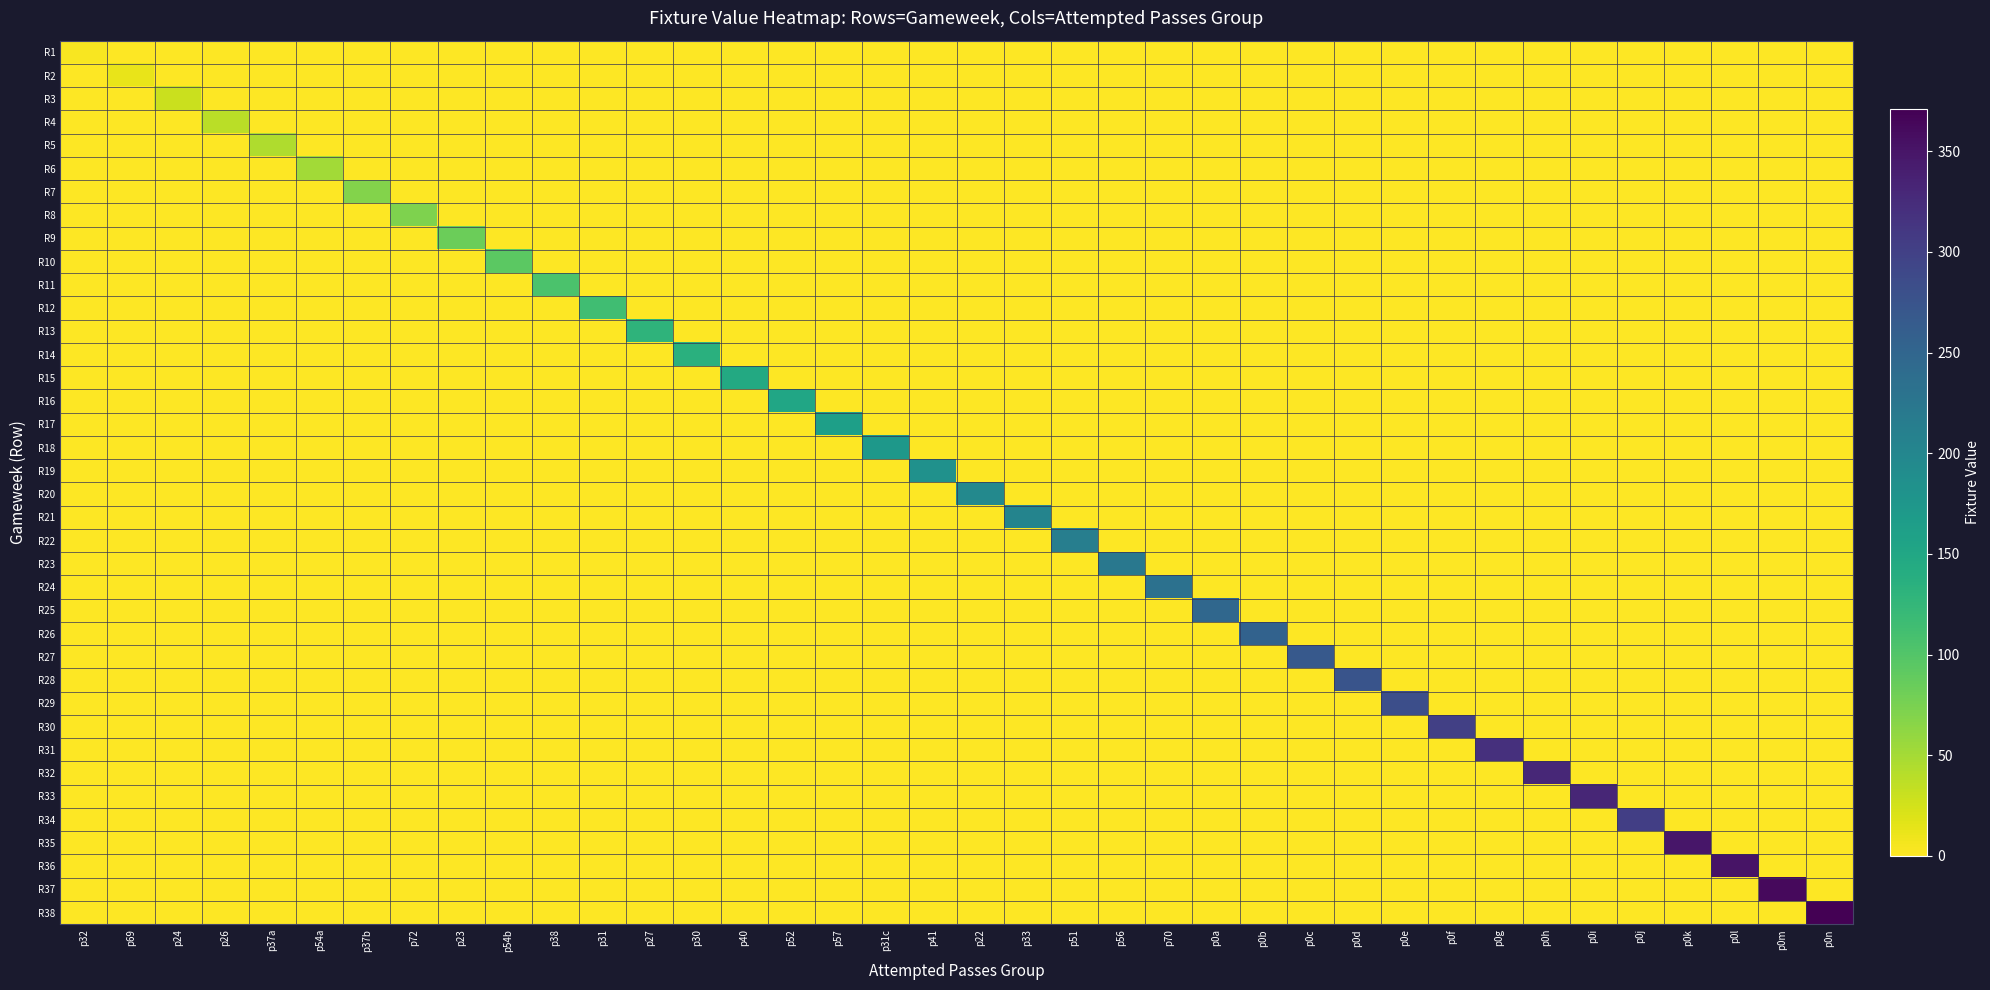

Reading left to right, extract all data points from this chart.

R1: p32=3	p69=0	p24=0	p26=0	p37a=0	p54a=0	p37b=0	p72=0	p23=0	p54b=0	p38=0	p31=0	p27=0	p30=0	p40=0	p52=0	p57=0	p31c=0	p41=0	p22=0	p33=0	p51=0	p56=0	p70=0	p0a=0	p0b=0	p0c=0	p0d=0	p0e=0	p0f=0	p0g=0	p0h=0	p0i=0	p0j=0	p0k=0	p0l=0	p0m=0	p0n=0
R2: p32=0	p69=12	p24=0	p26=0	p37a=0	p54a=0	p37b=0	p72=0	p23=0	p54b=0	p38=0	p31=0	p27=0	p30=0	p40=0	p52=0	p57=0	p31c=0	p41=0	p22=0	p33=0	p51=0	p56=0	p70=0	p0a=0	p0b=0	p0c=0	p0d=0	p0e=0	p0f=0	p0g=0	p0h=0	p0i=0	p0j=0	p0k=0	p0l=0	p0m=0	p0n=0
R3: p32=0	p69=0	p24=29	p26=0	p37a=0	p54a=0	p37b=0	p72=0	p23=0	p54b=0	p38=0	p31=0	p27=0	p30=0	p40=0	p52=0	p57=0	p31c=0	p41=0	p22=0	p33=0	p51=0	p56=0	p70=0	p0a=0	p0b=0	p0c=0	p0d=0	p0e=0	p0f=0	p0g=0	p0h=0	p0i=0	p0j=0	p0k=0	p0l=0	p0m=0	p0n=0
R4: p32=0	p69=0	p24=0	p26=38	p37a=0	p54a=0	p37b=0	p72=0	p23=0	p54b=0	p38=0	p31=0	p27=0	p30=0	p40=0	p52=0	p57=0	p31c=0	p41=0	p22=0	p33=0	p51=0	p56=0	p70=0	p0a=0	p0b=0	p0c=0	p0d=0	p0e=0	p0f=0	p0g=0	p0h=0	p0i=0	p0j=0	p0k=0	p0l=0	p0m=0	p0n=0
R5: p32=0	p69=0	p24=0	p26=0	p37a=44	p54a=0	p37b=0	p72=0	p23=0	p54b=0	p38=0	p31=0	p27=0	p30=0	p40=0	p52=0	p57=0	p31c=0	p41=0	p22=0	p33=0	p51=0	p56=0	p70=0	p0a=0	p0b=0	p0c=0	p0d=0	p0e=0	p0f=0	p0g=0	p0h=0	p0i=0	p0j=0	p0k=0	p0l=0	p0m=0	p0n=0
R6: p32=0	p69=0	p24=0	p26=0	p37a=0	p54a=51	p37b=0	p72=0	p23=0	p54b=0	p38=0	p31=0	p27=0	p30=0	p40=0	p52=0	p57=0	p31c=0	p41=0	p22=0	p33=0	p51=0	p56=0	p70=0	p0a=0	p0b=0	p0c=0	p0d=0	p0e=0	p0f=0	p0g=0	p0h=0	p0i=0	p0j=0	p0k=0	p0l=0	p0m=0	p0n=0
R7: p32=0	p69=0	p24=0	p26=0	p37a=0	p54a=0	p37b=69	p72=0	p23=0	p54b=0	p38=0	p31=0	p27=0	p30=0	p40=0	p52=0	p57=0	p31c=0	p41=0	p22=0	p33=0	p51=0	p56=0	p70=0	p0a=0	p0b=0	p0c=0	p0d=0	p0e=0	p0f=0	p0g=0	p0h=0	p0i=0	p0j=0	p0k=0	p0l=0	p0m=0	p0n=0
R8: p32=0	p69=0	p24=0	p26=0	p37a=0	p54a=0	p37b=0	p72=72	p23=0	p54b=0	p38=0	p31=0	p27=0	p30=0	p40=0	p52=0	p57=0	p31c=0	p41=0	p22=0	p33=0	p51=0	p56=0	p70=0	p0a=0	p0b=0	p0c=0	p0d=0	p0e=0	p0f=0	p0g=0	p0h=0	p0i=0	p0j=0	p0k=0	p0l=0	p0m=0	p0n=0
R9: p32=0	p69=0	p24=0	p26=0	p37a=0	p54a=0	p37b=0	p72=0	p23=84	p54b=0	p38=0	p31=0	p27=0	p30=0	p40=0	p52=0	p57=0	p31c=0	p41=0	p22=0	p33=0	p51=0	p56=0	p70=0	p0a=0	p0b=0	p0c=0	p0d=0	p0e=0	p0f=0	p0g=0	p0h=0	p0i=0	p0j=0	p0k=0	p0l=0	p0m=0	p0n=0
R10: p32=0	p69=0	p24=0	p26=0	p37a=0	p54a=0	p37b=0	p72=0	p23=0	p54b=94	p38=0	p31=0	p27=0	p30=0	p40=0	p52=0	p57=0	p31c=0	p41=0	p22=0	p33=0	p51=0	p56=0	p70=0	p0a=0	p0b=0	p0c=0	p0d=0	p0e=0	p0f=0	p0g=0	p0h=0	p0i=0	p0j=0	p0k=0	p0l=0	p0m=0	p0n=0
R11: p32=0	p69=0	p24=0	p26=0	p37a=0	p54a=0	p37b=0	p72=0	p23=0	p54b=0	p38=105	p31=0	p27=0	p30=0	p40=0	p52=0	p57=0	p31c=0	p41=0	p22=0	p33=0	p51=0	p56=0	p70=0	p0a=0	p0b=0	p0c=0	p0d=0	p0e=0	p0f=0	p0g=0	p0h=0	p0i=0	p0j=0	p0k=0	p0l=0	p0m=0	p0n=0
R12: p32=0	p69=0	p24=0	p26=0	p37a=0	p54a=0	p37b=0	p72=0	p23=0	p54b=0	p38=0	p31=114	p27=0	p30=0	p40=0	p52=0	p57=0	p31c=0	p41=0	p22=0	p33=0	p51=0	p56=0	p70=0	p0a=0	p0b=0	p0c=0	p0d=0	p0e=0	p0f=0	p0g=0	p0h=0	p0i=0	p0j=0	p0k=0	p0l=0	p0m=0	p0n=0
R13: p32=0	p69=0	p24=0	p26=0	p37a=0	p54a=0	p37b=0	p72=0	p23=0	p54b=0	p38=0	p31=0	p27=130	p30=0	p40=0	p52=0	p57=0	p31c=0	p41=0	p22=0	p33=0	p51=0	p56=0	p70=0	p0a=0	p0b=0	p0c=0	p0d=0	p0e=0	p0f=0	p0g=0	p0h=0	p0i=0	p0j=0	p0k=0	p0l=0	p0m=0	p0n=0
R14: p32=0	p69=0	p24=0	p26=0	p37a=0	p54a=0	p37b=0	p72=0	p23=0	p54b=0	p38=0	p31=0	p27=0	p30=136	p40=0	p52=0	p57=0	p31c=0	p41=0	p22=0	p33=0	p51=0	p56=0	p70=0	p0a=0	p0b=0	p0c=0	p0d=0	p0e=0	p0f=0	p0g=0	p0h=0	p0i=0	p0j=0	p0k=0	p0l=0	p0m=0	p0n=0
R15: p32=0	p69=0	p24=0	p26=0	p37a=0	p54a=0	p37b=0	p72=0	p23=0	p54b=0	p38=0	p31=0	p27=0	p30=0	p40=146	p52=0	p57=0	p31c=0	p41=0	p22=0	p33=0	p51=0	p56=0	p70=0	p0a=0	p0b=0	p0c=0	p0d=0	p0e=0	p0f=0	p0g=0	p0h=0	p0i=0	p0j=0	p0k=0	p0l=0	p0m=0	p0n=0
R16: p32=0	p69=0	p24=0	p26=0	p37a=0	p54a=0	p37b=0	p72=0	p23=0	p54b=0	p38=0	p31=0	p27=0	p30=0	p40=0	p52=151	p57=0	p31c=0	p41=0	p22=0	p33=0	p51=0	p56=0	p70=0	p0a=0	p0b=0	p0c=0	p0d=0	p0e=0	p0f=0	p0g=0	p0h=0	p0i=0	p0j=0	p0k=0	p0l=0	p0m=0	p0n=0
R17: p32=0	p69=0	p24=0	p26=0	p37a=0	p54a=0	p37b=0	p72=0	p23=0	p54b=0	p38=0	p31=0	p27=0	p30=0	p40=0	p52=0	p57=161	p31c=0	p41=0	p22=0	p33=0	p51=0	p56=0	p70=0	p0a=0	p0b=0	p0c=0	p0d=0	p0e=0	p0f=0	p0g=0	p0h=0	p0i=0	p0j=0	p0k=0	p0l=0	p0m=0	p0n=0
R18: p32=0	p69=0	p24=0	p26=0	p37a=0	p54a=0	p37b=0	p72=0	p23=0	p54b=0	p38=0	p31=0	p27=0	p30=0	p40=0	p52=0	p57=0	p31c=173	p41=0	p22=0	p33=0	p51=0	p56=0	p70=0	p0a=0	p0b=0	p0c=0	p0d=0	p0e=0	p0f=0	p0g=0	p0h=0	p0i=0	p0j=0	p0k=0	p0l=0	p0m=0	p0n=0
R19: p32=0	p69=0	p24=0	p26=0	p37a=0	p54a=0	p37b=0	p72=0	p23=0	p54b=0	p38=0	p31=0	p27=0	p30=0	p40=0	p52=0	p57=0	p31c=0	p41=183	p22=0	p33=0	p51=0	p56=0	p70=0	p0a=0	p0b=0	p0c=0	p0d=0	p0e=0	p0f=0	p0g=0	p0h=0	p0i=0	p0j=0	p0k=0	p0l=0	p0m=0	p0n=0
R20: p32=0	p69=0	p24=0	p26=0	p37a=0	p54a=0	p37b=0	p72=0	p23=0	p54b=0	p38=0	p31=0	p27=0	p30=0	p40=0	p52=0	p57=0	p31c=0	p41=0	p22=196	p33=0	p51=0	p56=0	p70=0	p0a=0	p0b=0	p0c=0	p0d=0	p0e=0	p0f=0	p0g=0	p0h=0	p0i=0	p0j=0	p0k=0	p0l=0	p0m=0	p0n=0
R21: p32=0	p69=0	p24=0	p26=0	p37a=0	p54a=0	p37b=0	p72=0	p23=0	p54b=0	p38=0	p31=0	p27=0	p30=0	p40=0	p52=0	p57=0	p31c=0	p41=0	p22=0	p33=204	p51=0	p56=0	p70=0	p0a=0	p0b=0	p0c=0	p0d=0	p0e=0	p0f=0	p0g=0	p0h=0	p0i=0	p0j=0	p0k=0	p0l=0	p0m=0	p0n=0
R22: p32=0	p69=0	p24=0	p26=0	p37a=0	p54a=0	p37b=0	p72=0	p23=0	p54b=0	p38=0	p31=0	p27=0	p30=0	p40=0	p52=0	p57=0	p31c=0	p41=0	p22=0	p33=0	p51=213	p56=0	p70=0	p0a=0	p0b=0	p0c=0	p0d=0	p0e=0	p0f=0	p0g=0	p0h=0	p0i=0	p0j=0	p0k=0	p0l=0	p0m=0	p0n=0
R23: p32=0	p69=0	p24=0	p26=0	p37a=0	p54a=0	p37b=0	p72=0	p23=0	p54b=0	p38=0	p31=0	p27=0	p30=0	p40=0	p52=0	p57=0	p31c=0	p41=0	p22=0	p33=0	p51=0	p56=223	p70=0	p0a=0	p0b=0	p0c=0	p0d=0	p0e=0	p0f=0	p0g=0	p0h=0	p0i=0	p0j=0	p0k=0	p0l=0	p0m=0	p0n=0
R24: p32=0	p69=0	p24=0	p26=0	p37a=0	p54a=0	p37b=0	p72=0	p23=0	p54b=0	p38=0	p31=0	p27=0	p30=0	p40=0	p52=0	p57=0	p31c=0	p41=0	p22=0	p33=0	p51=0	p56=0	p70=233	p0a=0	p0b=0	p0c=0	p0d=0	p0e=0	p0f=0	p0g=0	p0h=0	p0i=0	p0j=0	p0k=0	p0l=0	p0m=0	p0n=0
R25: p32=0	p69=0	p24=0	p26=0	p37a=0	p54a=0	p37b=0	p72=0	p23=0	p54b=0	p38=0	p31=0	p27=0	p30=0	p40=0	p52=0	p57=0	p31c=0	p41=0	p22=0	p33=0	p51=0	p56=0	p70=0	p0a=247	p0b=0	p0c=0	p0d=0	p0e=0	p0f=0	p0g=0	p0h=0	p0i=0	p0j=0	p0k=0	p0l=0	p0m=0	p0n=0
R26: p32=0	p69=0	p24=0	p26=0	p37a=0	p54a=0	p37b=0	p72=0	p23=0	p54b=0	p38=0	p31=0	p27=0	p30=0	p40=0	p52=0	p57=0	p31c=0	p41=0	p22=0	p33=0	p51=0	p56=0	p70=0	p0a=0	p0b=254	p0c=0	p0d=0	p0e=0	p0f=0	p0g=0	p0h=0	p0i=0	p0j=0	p0k=0	p0l=0	p0m=0	p0n=0
R27: p32=0	p69=0	p24=0	p26=0	p37a=0	p54a=0	p37b=0	p72=0	p23=0	p54b=0	p38=0	p31=0	p27=0	p30=0	p40=0	p52=0	p57=0	p31c=0	p41=0	p22=0	p33=0	p51=0	p56=0	p70=0	p0a=0	p0b=0	p0c=268	p0d=0	p0e=0	p0f=0	p0g=0	p0h=0	p0i=0	p0j=0	p0k=0	p0l=0	p0m=0	p0n=0
R28: p32=0	p69=0	p24=0	p26=0	p37a=0	p54a=0	p37b=0	p72=0	p23=0	p54b=0	p38=0	p31=0	p27=0	p30=0	p40=0	p52=0	p57=0	p31c=0	p41=0	p22=0	p33=0	p51=0	p56=0	p70=0	p0a=0	p0b=0	p0c=0	p0d=274	p0e=0	p0f=0	p0g=0	p0h=0	p0i=0	p0j=0	p0k=0	p0l=0	p0m=0	p0n=0
R29: p32=0	p69=0	p24=0	p26=0	p37a=0	p54a=0	p37b=0	p72=0	p23=0	p54b=0	p38=0	p31=0	p27=0	p30=0	p40=0	p52=0	p57=0	p31c=0	p41=0	p22=0	p33=0	p51=0	p56=0	p70=0	p0a=0	p0b=0	p0c=0	p0d=0	p0e=282	p0f=0	p0g=0	p0h=0	p0i=0	p0j=0	p0k=0	p0l=0	p0m=0	p0n=0
R30: p32=0	p69=0	p24=0	p26=0	p37a=0	p54a=0	p37b=0	p72=0	p23=0	p54b=0	p38=0	p31=0	p27=0	p30=0	p40=0	p52=0	p57=0	p31c=0	p41=0	p22=0	p33=0	p51=0	p56=0	p70=0	p0a=0	p0b=0	p0c=0	p0d=0	p0e=0	p0f=300	p0g=0	p0h=0	p0i=0	p0j=0	p0k=0	p0l=0	p0m=0	p0n=0
R31: p32=0	p69=0	p24=0	p26=0	p37a=0	p54a=0	p37b=0	p72=0	p23=0	p54b=0	p38=0	p31=0	p27=0	p30=0	p40=0	p52=0	p57=0	p31c=0	p41=0	p22=0	p33=0	p51=0	p56=0	p70=0	p0a=0	p0b=0	p0c=0	p0d=0	p0e=0	p0f=0	p0g=319	p0h=0	p0i=0	p0j=0	p0k=0	p0l=0	p0m=0	p0n=0
R32: p32=0	p69=0	p24=0	p26=0	p37a=0	p54a=0	p37b=0	p72=0	p23=0	p54b=0	p38=0	p31=0	p27=0	p30=0	p40=0	p52=0	p57=0	p31c=0	p41=0	p22=0	p33=0	p51=0	p56=0	p70=0	p0a=0	p0b=0	p0c=0	p0d=0	p0e=0	p0f=0	p0g=0	p0h=329	p0i=0	p0j=0	p0k=0	p0l=0	p0m=0	p0n=0
R33: p32=0	p69=0	p24=0	p26=0	p37a=0	p54a=0	p37b=0	p72=0	p23=0	p54b=0	p38=0	p31=0	p27=0	p30=0	p40=0	p52=0	p57=0	p31c=0	p41=0	p22=0	p33=0	p51=0	p56=0	p70=0	p0a=0	p0b=0	p0c=0	p0d=0	p0e=0	p0f=0	p0g=0	p0h=0	p0i=331	p0j=0	p0k=0	p0l=0	p0m=0	p0n=0
R34: p32=0	p69=0	p24=0	p26=0	p37a=0	p54a=0	p37b=0	p72=0	p23=0	p54b=0	p38=0	p31=0	p27=0	p30=0	p40=0	p52=0	p57=0	p31c=0	p41=0	p22=0	p33=0	p51=0	p56=0	p70=0	p0a=0	p0b=0	p0c=0	p0d=0	p0e=0	p0f=0	p0g=0	p0h=0	p0i=0	p0j=302	p0k=0	p0l=0	p0m=0	p0n=0
R35: p32=0	p69=0	p24=0	p26=0	p37a=0	p54a=0	p37b=0	p72=0	p23=0	p54b=0	p38=0	p31=0	p27=0	p30=0	p40=0	p52=0	p57=0	p31c=0	p41=0	p22=0	p33=0	p51=0	p56=0	p70=0	p0a=0	p0b=0	p0c=0	p0d=0	p0e=0	p0f=0	p0g=0	p0h=0	p0i=0	p0j=0	p0k=348	p0l=0	p0m=0	p0n=0
R36: p32=0	p69=0	p24=0	p26=0	p37a=0	p54a=0	p37b=0	p72=0	p23=0	p54b=0	p38=0	p31=0	p27=0	p30=0	p40=0	p52=0	p57=0	p31c=0	p41=0	p22=0	p33=0	p51=0	p56=0	p70=0	p0a=0	p0b=0	p0c=0	p0d=0	p0e=0	p0f=0	p0g=0	p0h=0	p0i=0	p0j=0	p0k=0	p0l=351	p0m=0	p0n=0
R37: p32=0	p69=0	p24=0	p26=0	p37a=0	p54a=0	p37b=0	p72=0	p23=0	p54b=0	p38=0	p31=0	p27=0	p30=0	p40=0	p52=0	p57=0	p31c=0	p41=0	p22=0	p33=0	p51=0	p56=0	p70=0	p0a=0	p0b=0	p0c=0	p0d=0	p0e=0	p0f=0	p0g=0	p0h=0	p0i=0	p0j=0	p0k=0	p0l=0	p0m=361	p0n=0
R38: p32=0	p69=0	p24=0	p26=0	p37a=0	p54a=0	p37b=0	p72=0	p23=0	p54b=0	p38=0	p31=0	p27=0	p30=0	p40=0	p52=0	p57=0	p31c=0	p41=0	p22=0	p33=0	p51=0	p56=0	p70=0	p0a=0	p0b=0	p0c=0	p0d=0	p0e=0	p0f=0	p0g=0	p0h=0	p0i=0	p0j=0	p0k=0	p0l=0	p0m=0	p0n=371